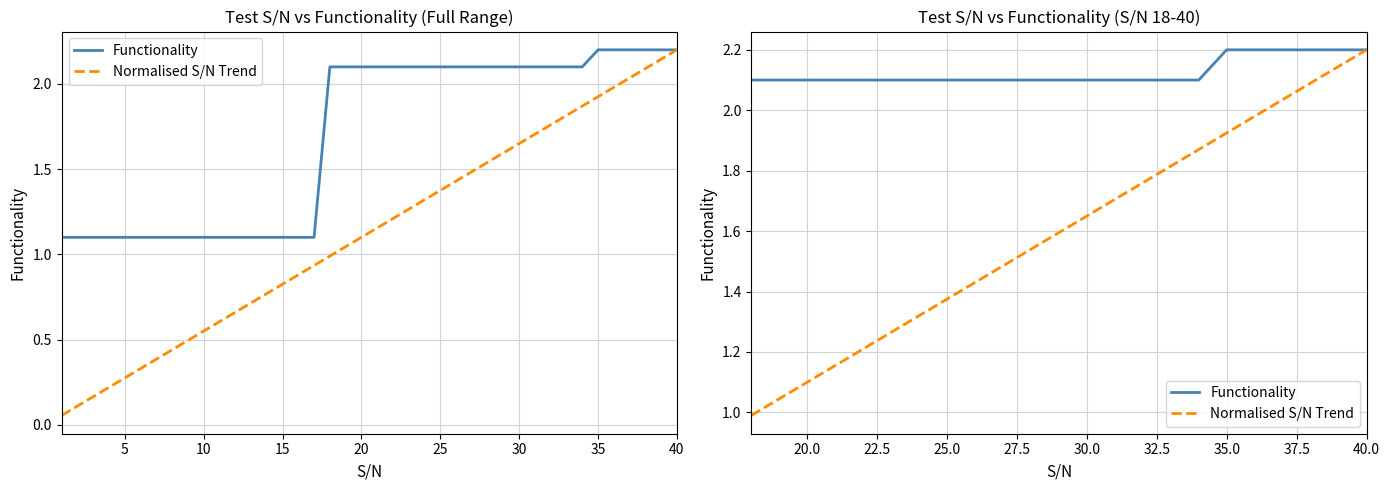

Reading right to left, what are all the values shown in this chart?

Functionality: 2.2	2.2	2.2	2.2	2.2	2.2	2.1	2.1	2.1	2.1	2.1	2.1	2.1	2.1	2.1	2.1	2.1	2.1	2.1	2.1	2.1	2.1	2.1
Normalised S/N Trend: 2.2	2.1	2.1	2.0	2.0	1.9	1.9	1.8	1.8	1.7	1.7	1.6	1.5	1.5	1.4	1.4	1.3	1.3	1.2	1.2	1.1	1.0	1.0